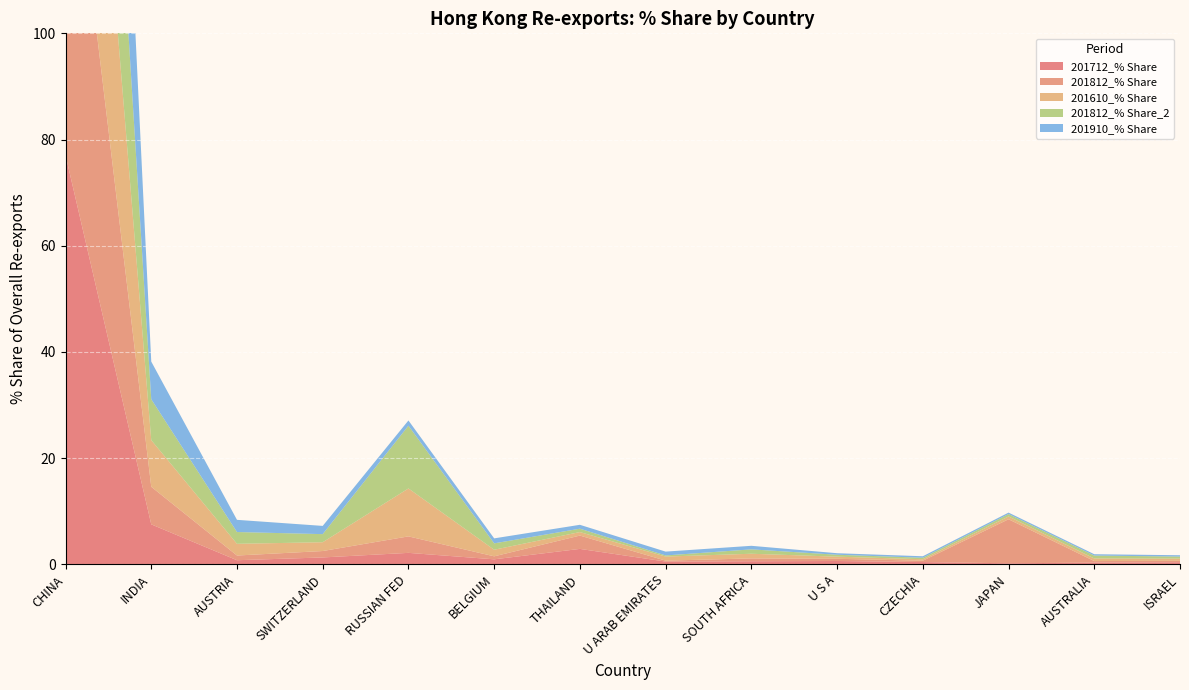

Reading left to right, extract all data points from this chart.

201712_% Share: CHINA=77.1	INDIA=7.5	AUSTRIA=0.8	SWITZERLAND=1.3	RUSSIAN FED=2.2	BELGIUM=0.9	THAILAND=2.9	U ARAB EMIRATES=0.5	SOUTH AFRICA=0.6	U S A=0.6	CZECHIA=0.4	JAPAN=0.2	AUSTRALIA=0.3	ISRAEL=0.4
201812_% Share: CHINA=72.1	INDIA=7.1	AUSTRIA=0.9	SWITZERLAND=1.2	RUSSIAN FED=3.1	BELGIUM=0.6	THAILAND=2.5	U ARAB EMIRATES=0.2	SOUTH AFRICA=0.5	U S A=0.4	CZECHIA=0.3	JAPAN=8.3	AUSTRALIA=0.3	ISRAEL=0.3
201610_% Share: CHINA=70.8	INDIA=8.8	AUSTRIA=2.2	SWITZERLAND=1.7	RUSSIAN FED=9.0	BELGIUM=1.2	THAILAND=0.7	U ARAB EMIRATES=0.8	SOUTH AFRICA=0.9	U S A=0.4	CZECHIA=0.3	JAPAN=0.5	AUSTRALIA=0.5	ISRAEL=0.4
201812_% Share_2: CHINA=70.0	INDIA=7.7	AUSTRIA=2.2	SWITZERLAND=1.5	RUSSIAN FED=11.8	BELGIUM=1.2	THAILAND=0.6	U ARAB EMIRATES=0.2	SOUTH AFRICA=0.8	U S A=0.4	CZECHIA=0.3	JAPAN=0.4	AUSTRALIA=0.5	ISRAEL=0.4
201910_% Share: CHINA=82.8	INDIA=7.1	AUSTRIA=2.3	SWITZERLAND=1.5	RUSSIAN FED=1.0	BELGIUM=0.9	THAILAND=0.7	U ARAB EMIRATES=0.7	SOUTH AFRICA=0.7	U S A=0.3	CZECHIA=0.3	JAPAN=0.3	AUSTRALIA=0.3	ISRAEL=0.2